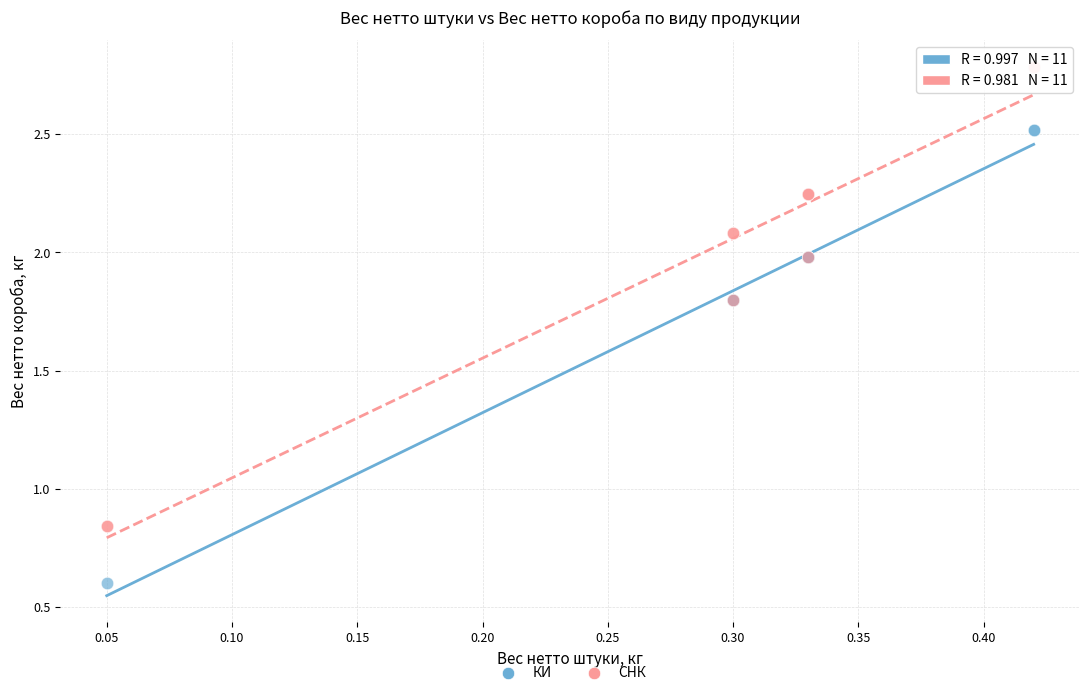

Which series has the largest Y range (max minus min)?

СНК